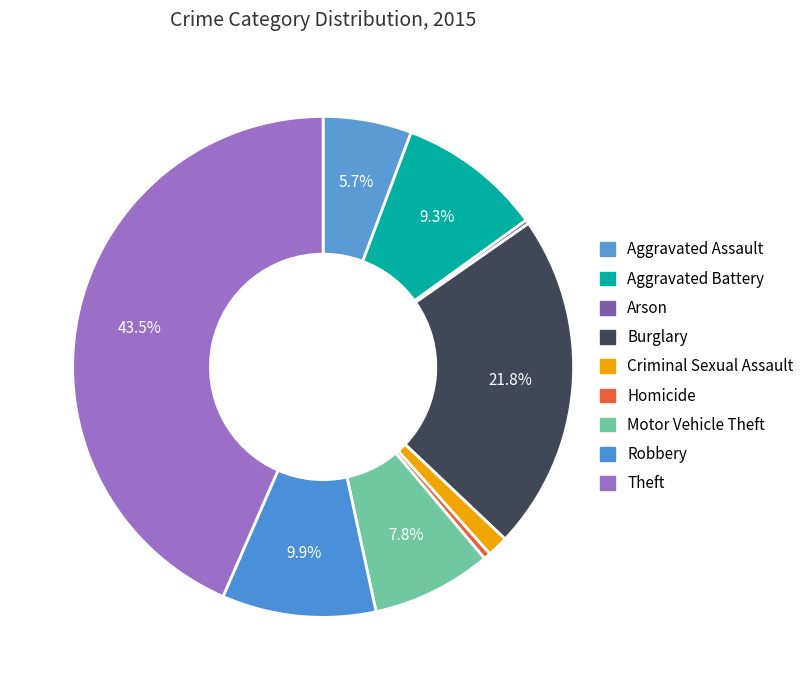

What percentage is NOT represented by Theft?

56.5%